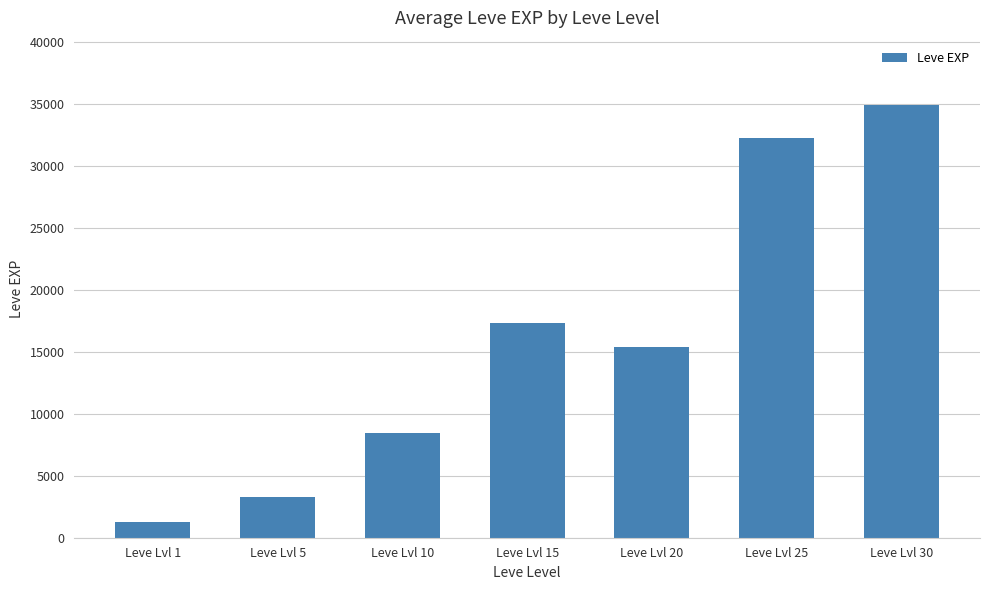

Reading left to right, transcribe all the data shown in this chart.

Leve Lvl 1=1287	Leve Lvl 5=3266	Leve Lvl 10=8408	Leve Lvl 15=17318	Leve Lvl 20=15392	Leve Lvl 25=32220	Leve Lvl 30=34853